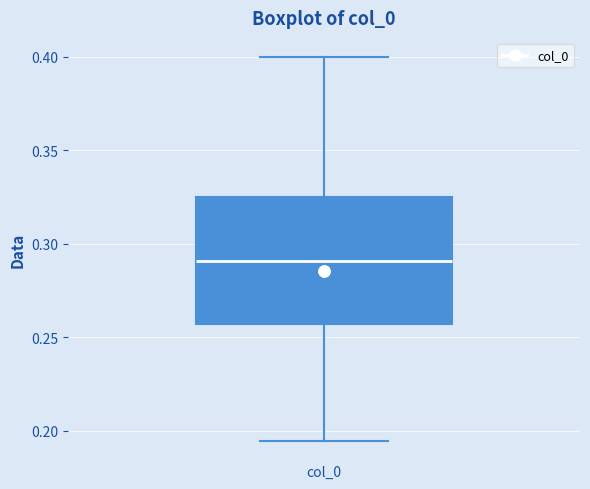

Where does the median line of the box for col_0 sit on the y-axis? The values are not printed on the chart, so give them approximately, as read against the axis.

0.290